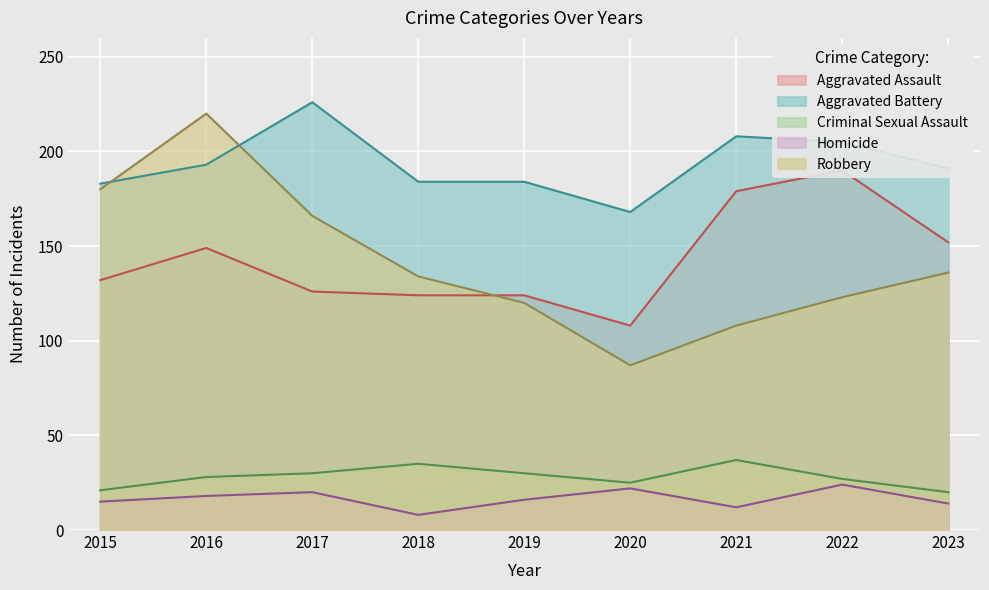

Does the chart display data point markers on the line(s)?

No